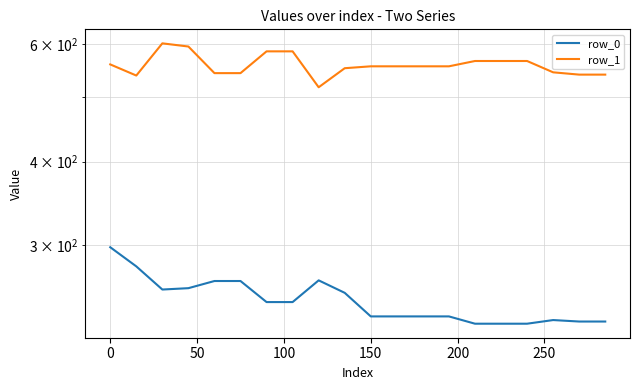

What is the average value of the row_1 series?

557.8